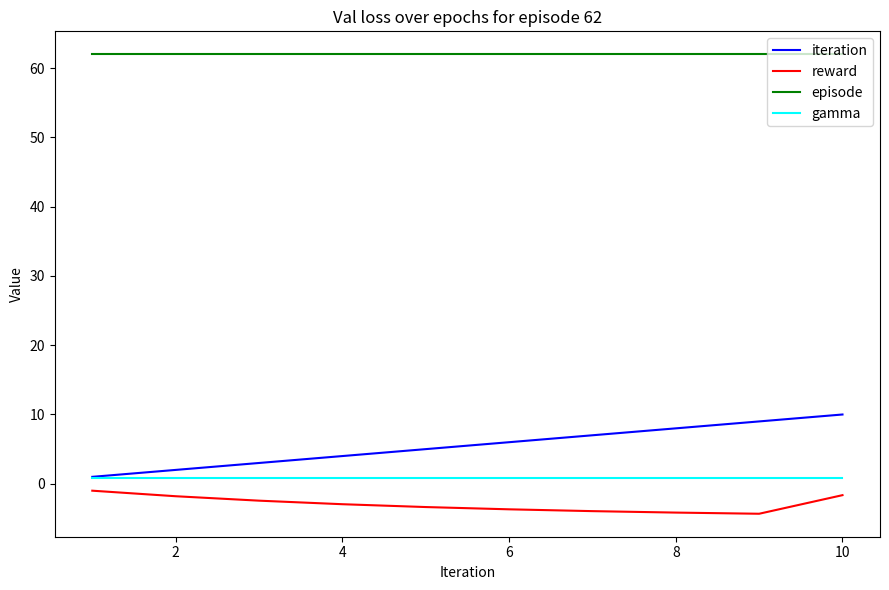

True or false: episode and gamma intersect in this chart.

False